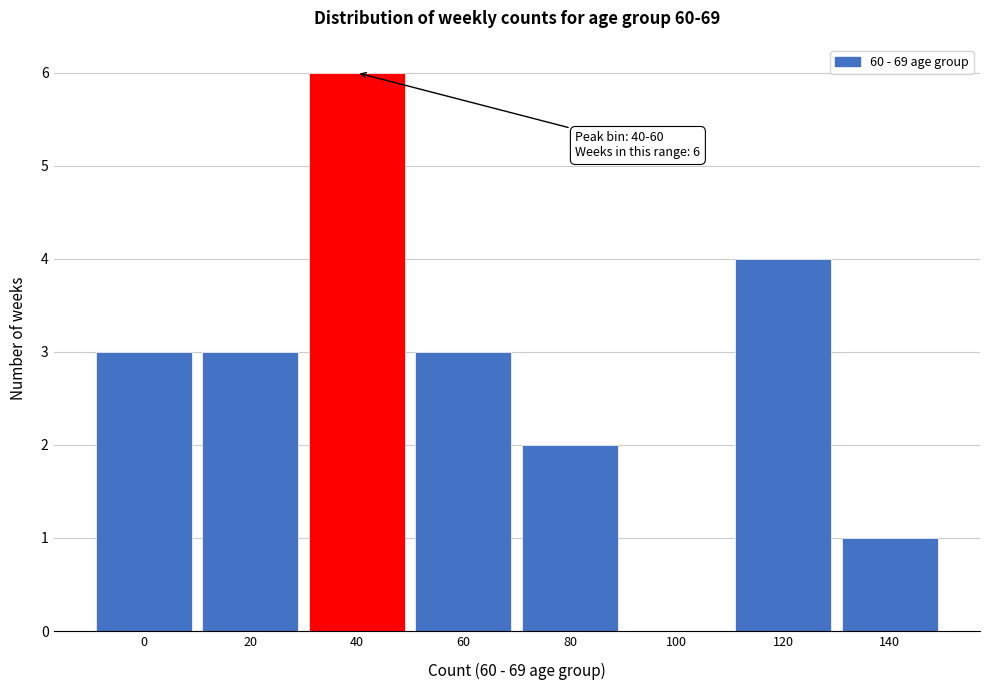

Reading left to right, extract all data points from this chart.

0=3	20=3	40=6	60=3	80=2	100=0	120=4	140=1